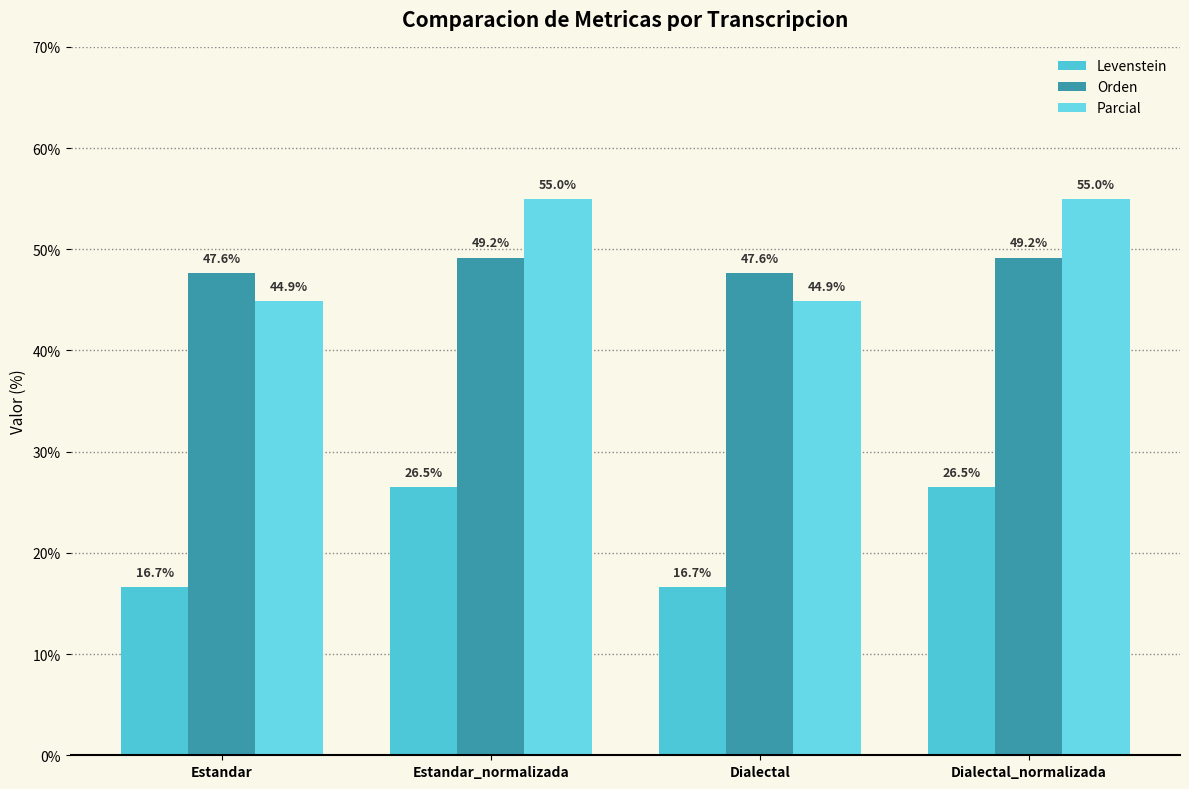

What is the sum of the Orden values at Dialectal and Dialectal_normalizada?

96.8